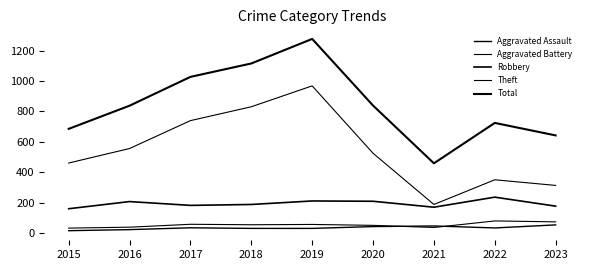

True or false: Aggravated Battery and Theft cross at least once.

False